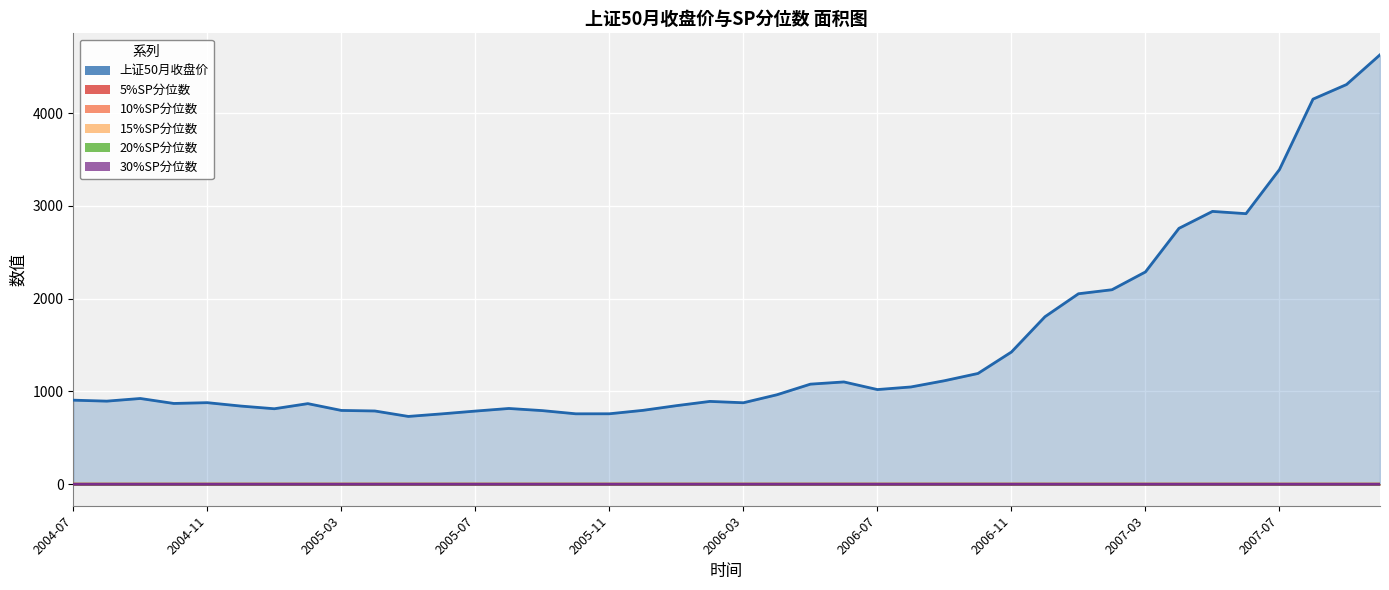

True or false: 30%SP分位数 and 上证50月收盘价 intersect in this chart.

False